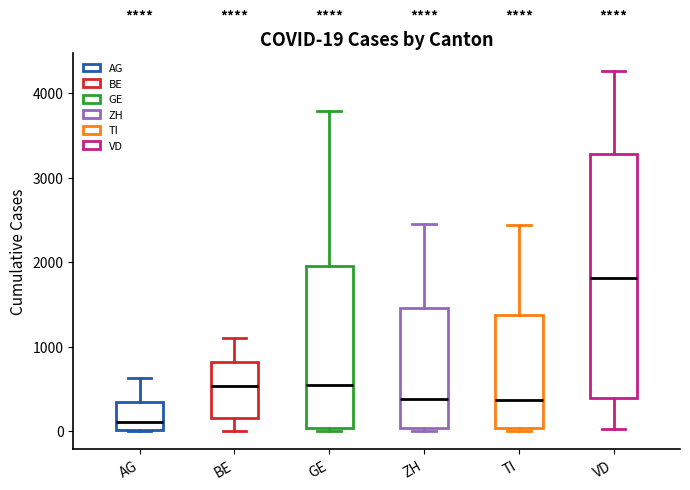

Which box has the lowest median line?

AG